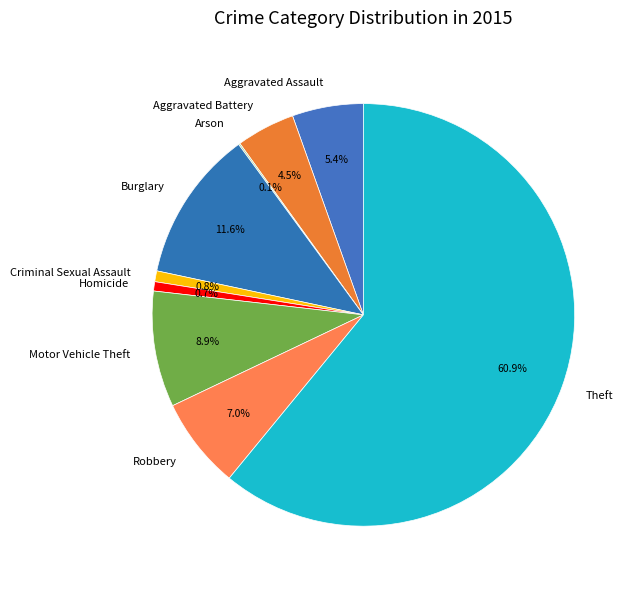

To the nearest percent, what is the average slice percentage?

11%